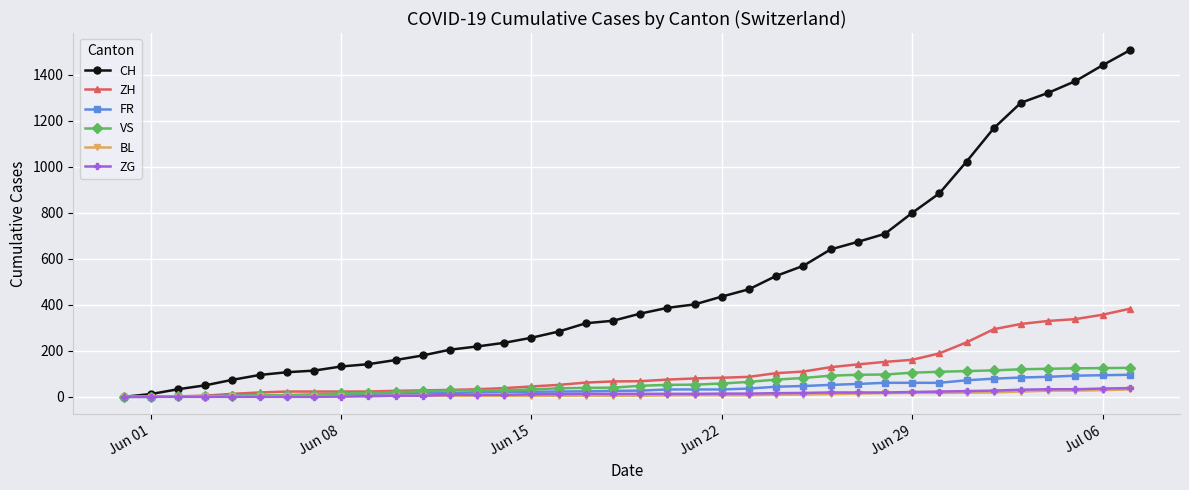

Which series has the largest range (max minus min)?

CH